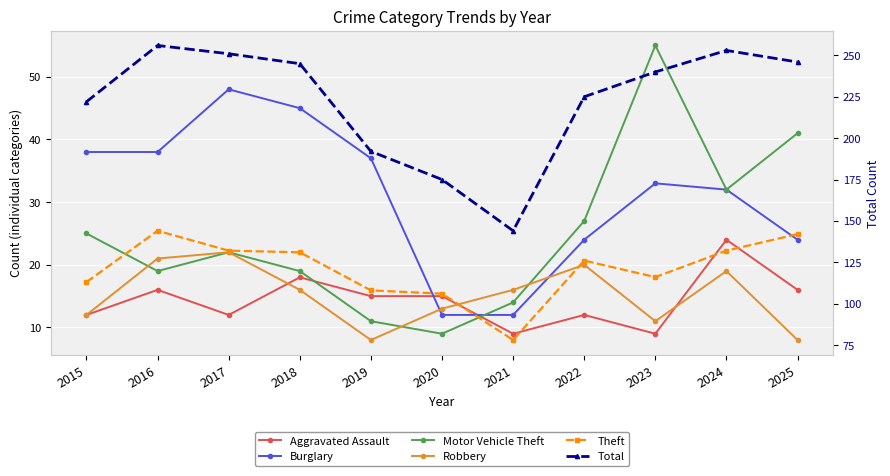

Reading right to left, extract all data points from this chart.

Aggravated Assault: 16	24	9	12	9	15	15	18	12	16	12
Burglary: 24	32	33	24	12	12	37	45	48	38	38
Motor Vehicle Theft: 41	32	55	27	14	9	11	19	22	19	25
Robbery: 8	19	11	20	16	13	8	16	22	21	12
Theft: 142	132	116	126	78	106	108	131	132	144	113
Total: 246	253	240	225	144	175	192	245	251	256	222